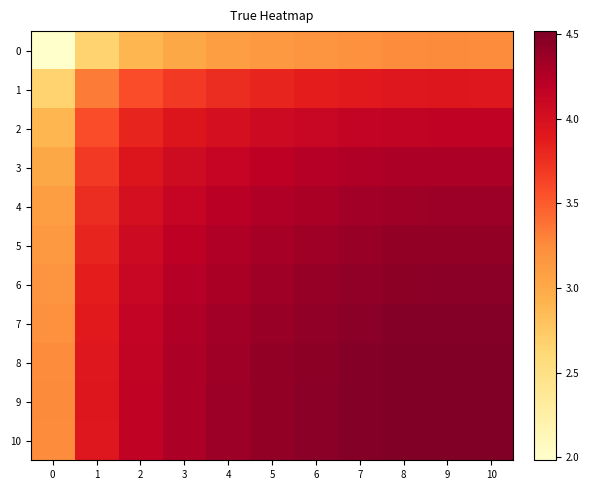

Which series has the largest total across all categories?

9